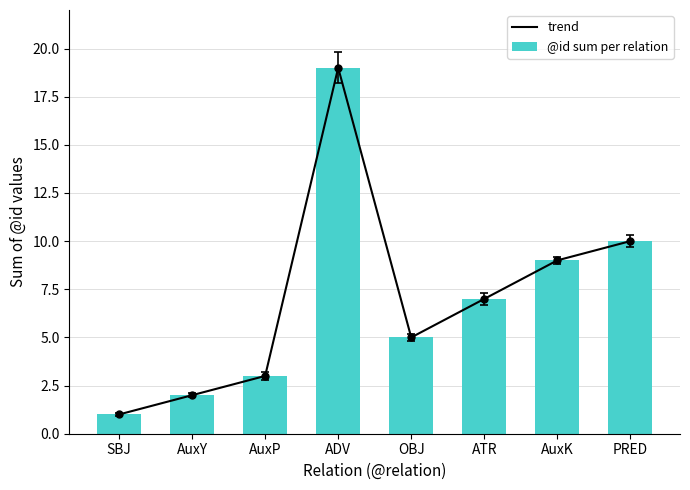

What is the sum of all trend values?

56